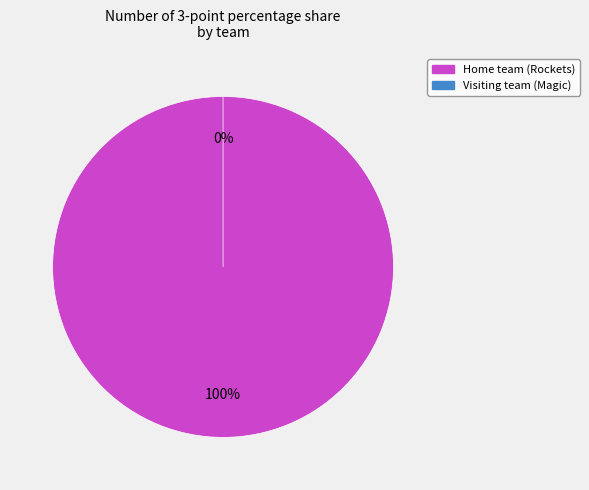

Count the number of slices in the pie.

2